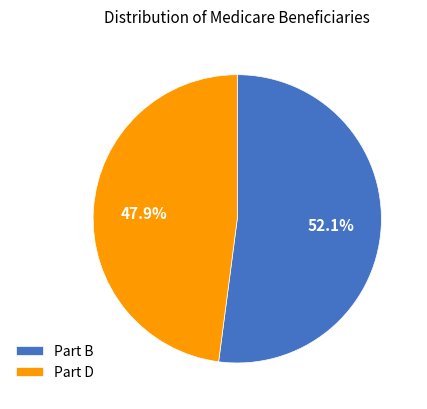

Rank the categories by value from highest to lowest.

Part B, Part D